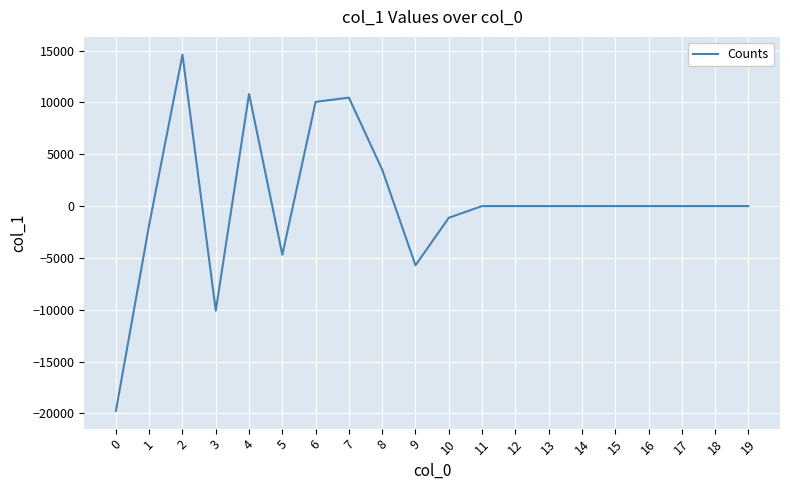

What is the difference between the values at 0 and 5?

15057.8